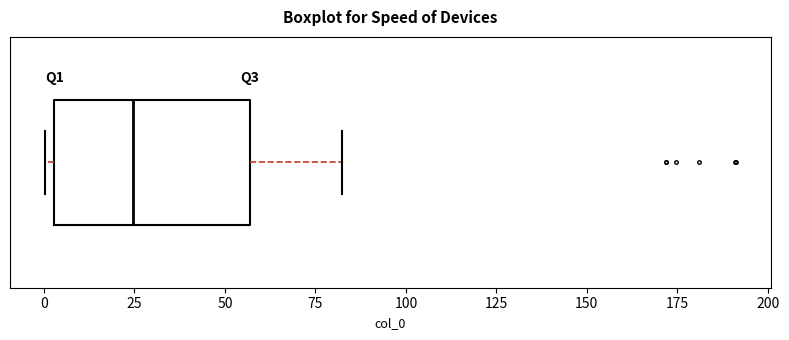

Read this box plot against the x-axis: the position of the median line, the range covered by the box, and the ends of both whiskers. The values are not printed on the chart, so give them approximately, as read against the axis.

median 25, box 5 to 55, whiskers 0 to 80